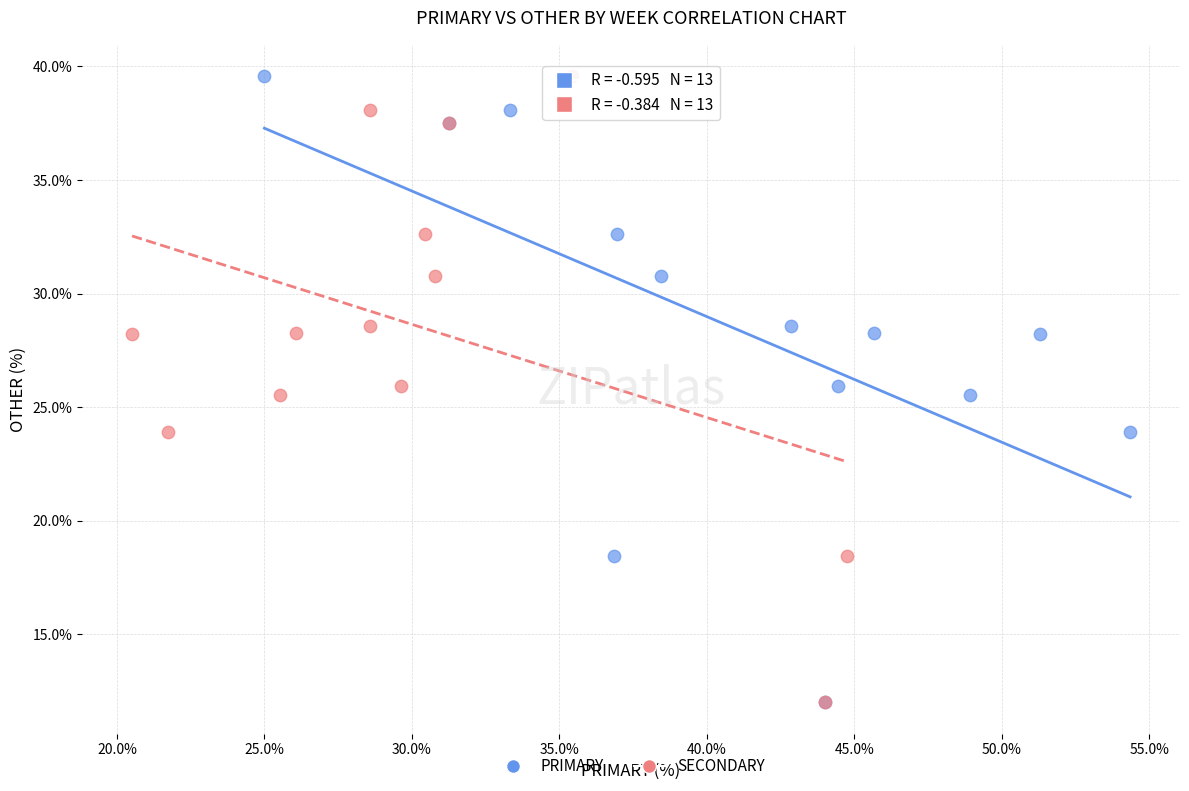

What are all the series names shown in the legend?

PRIMARY, SECONDARY